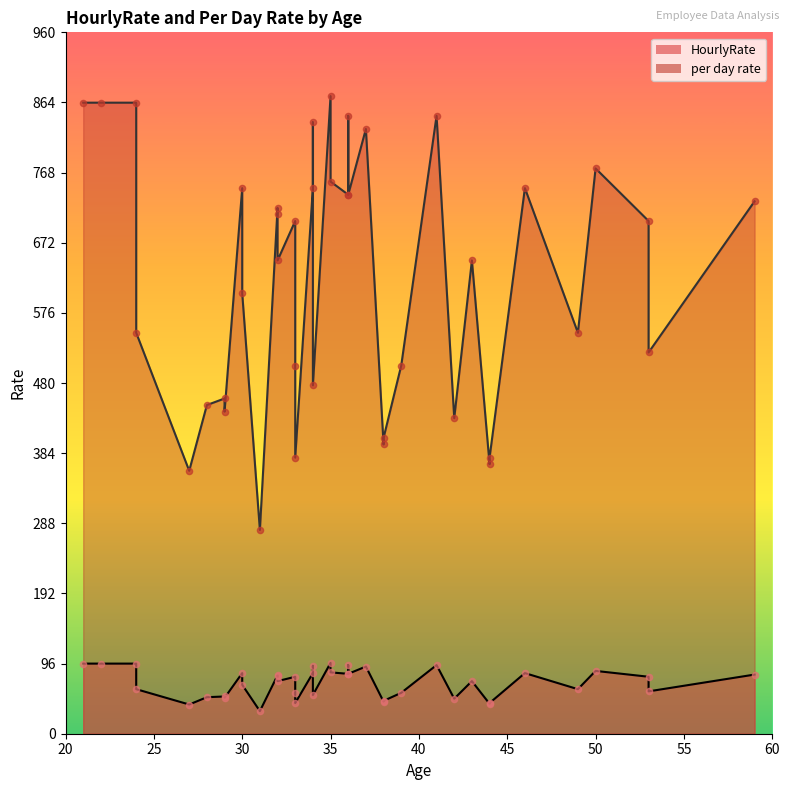

At which category is the sum across all series the highest?

35